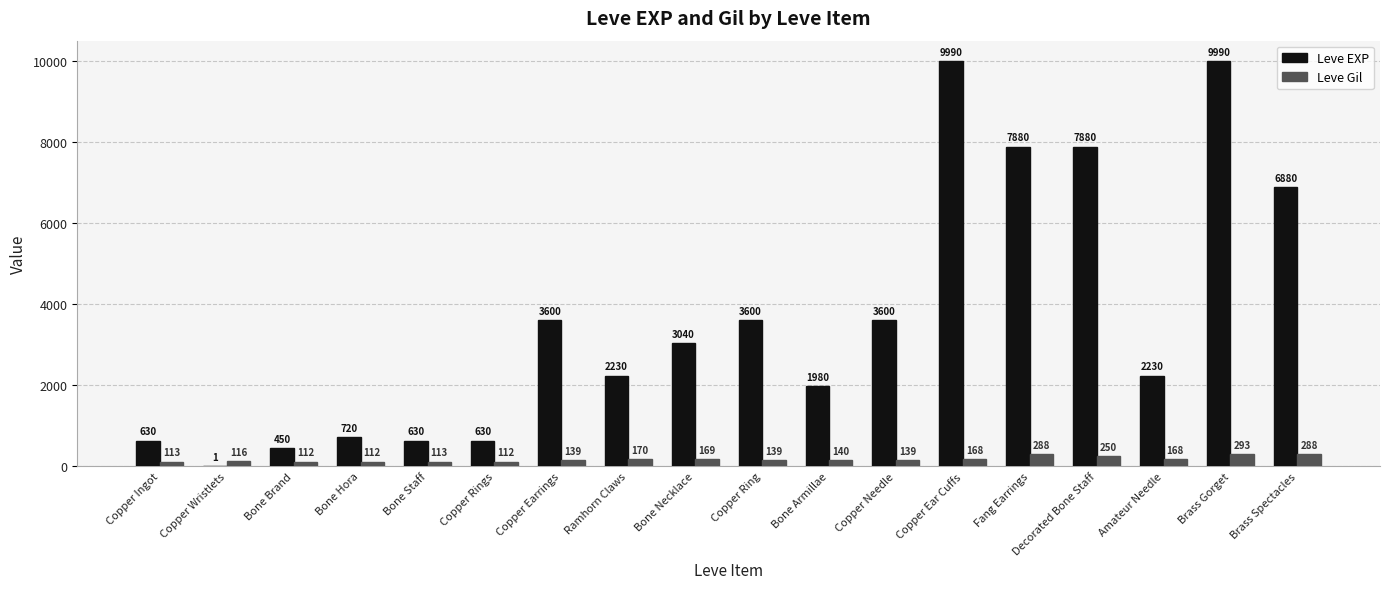

Is it true that Leve EXP equals 3600 at Copper Ring?

True